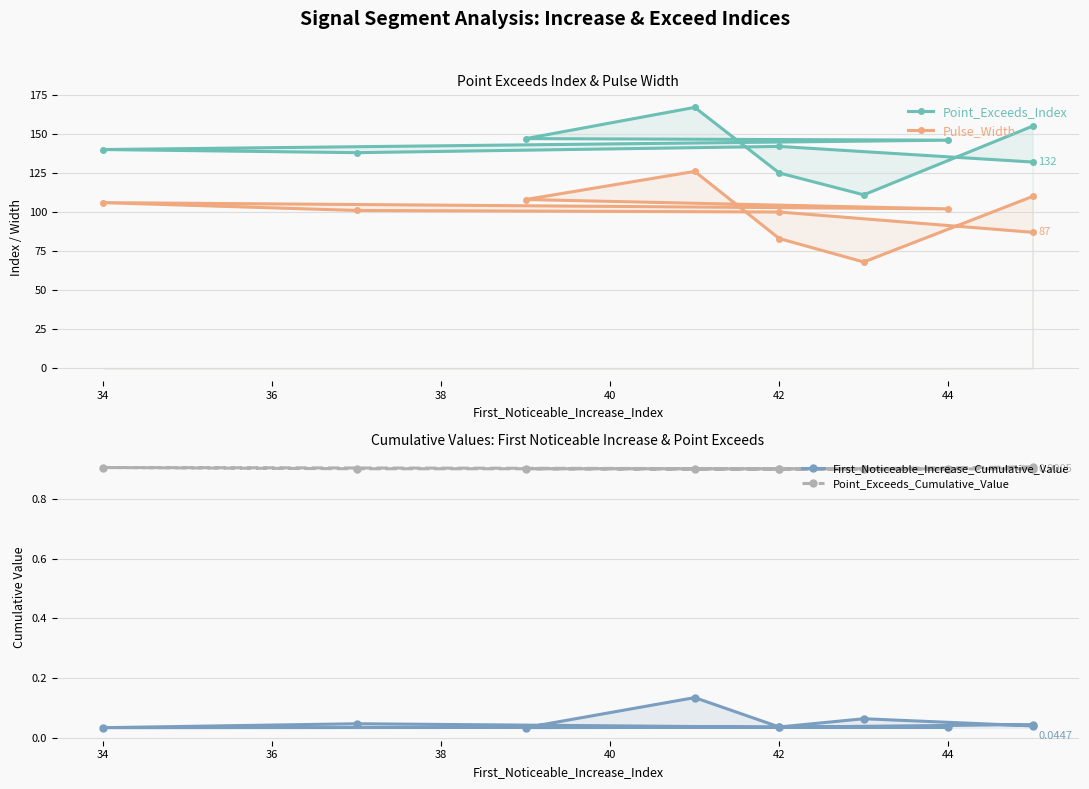

Which series has the largest total across all categories?

Point_Exceeds_Index